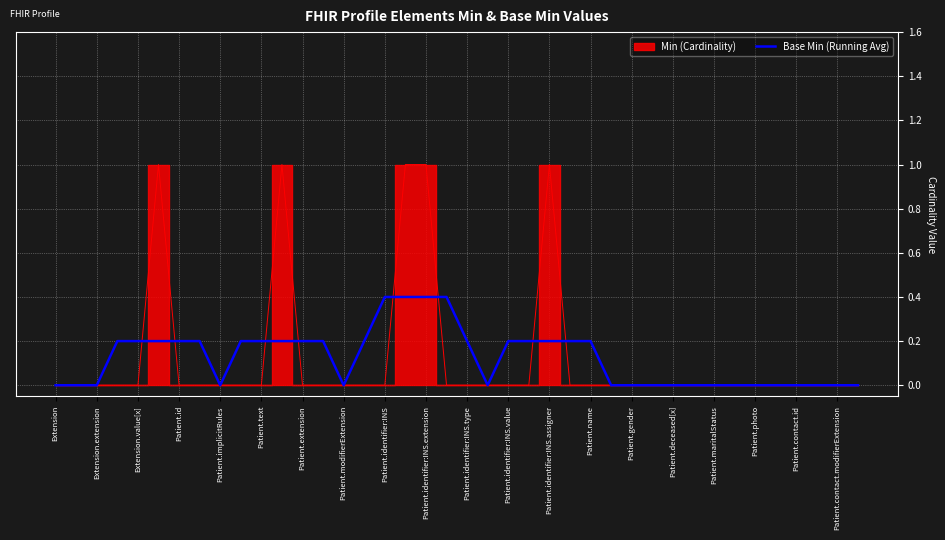

The value of Base Min (Running Avg) at Patient.identifier:INS.assigner is 0.2. True or false?

True